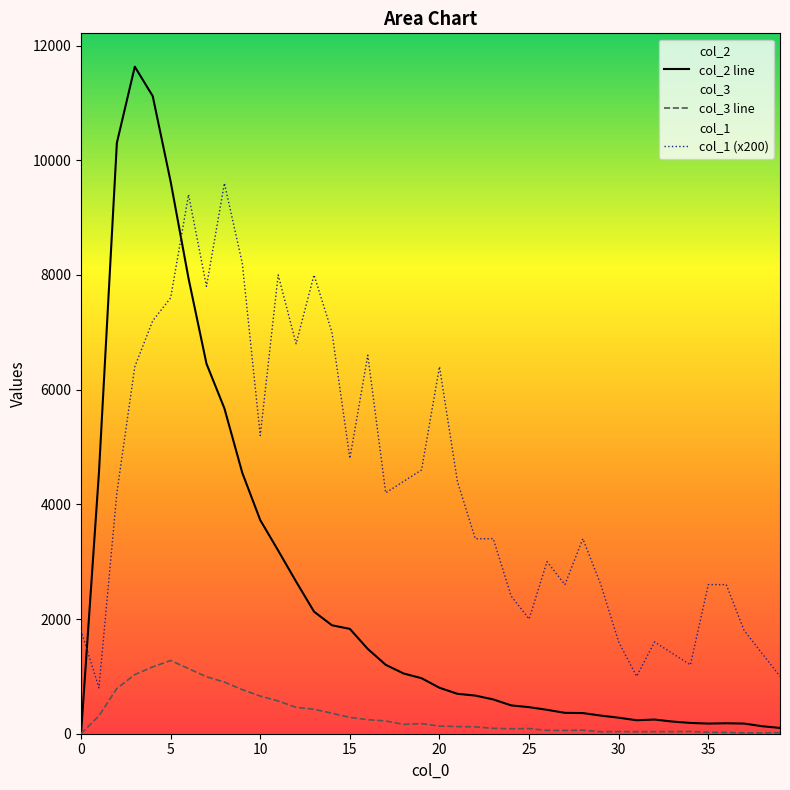

Which series has the largest total across all categories?

col_1 (x200)